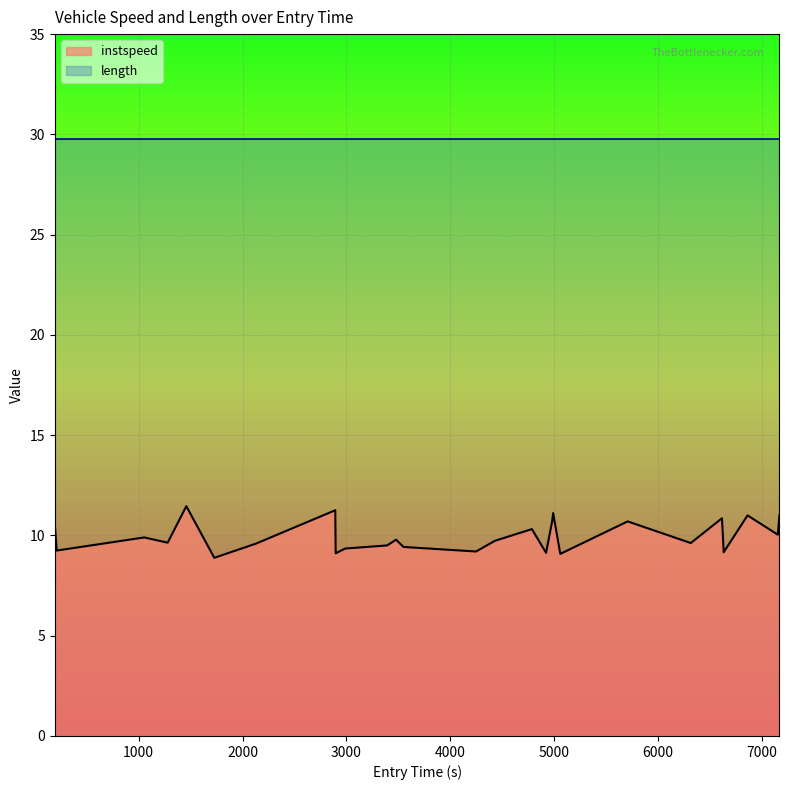

What is the average value?

10.0